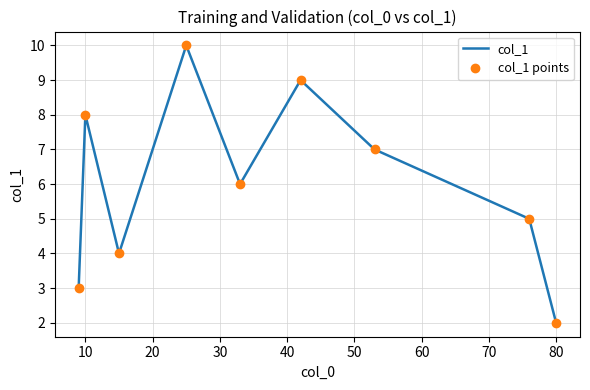

At which category does col_1 reach its first local peak?

10